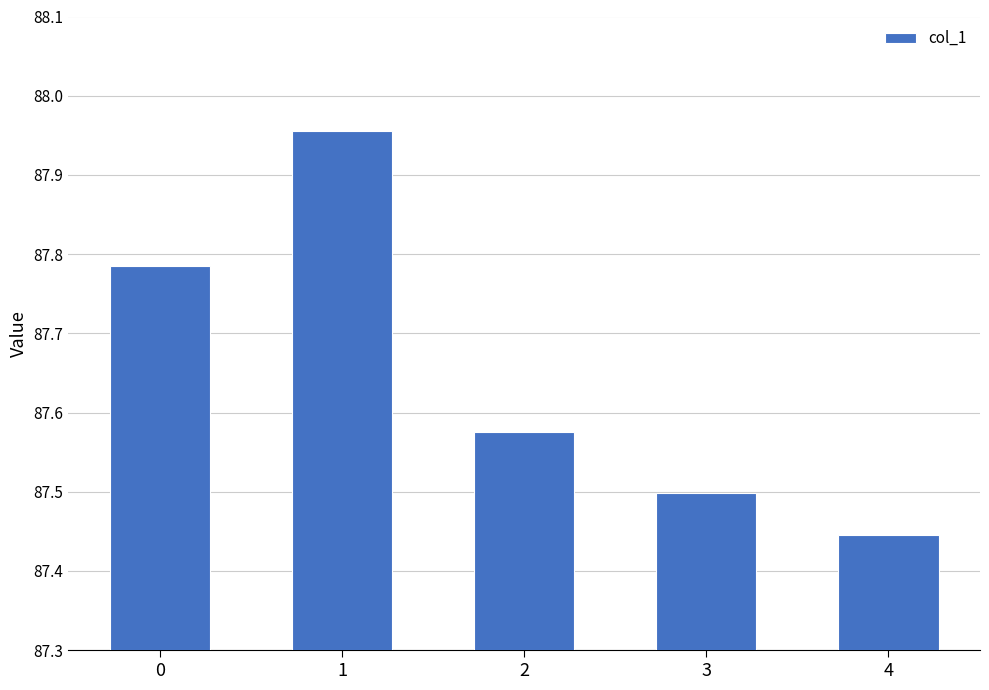

At which label is the value closest to 87?

4